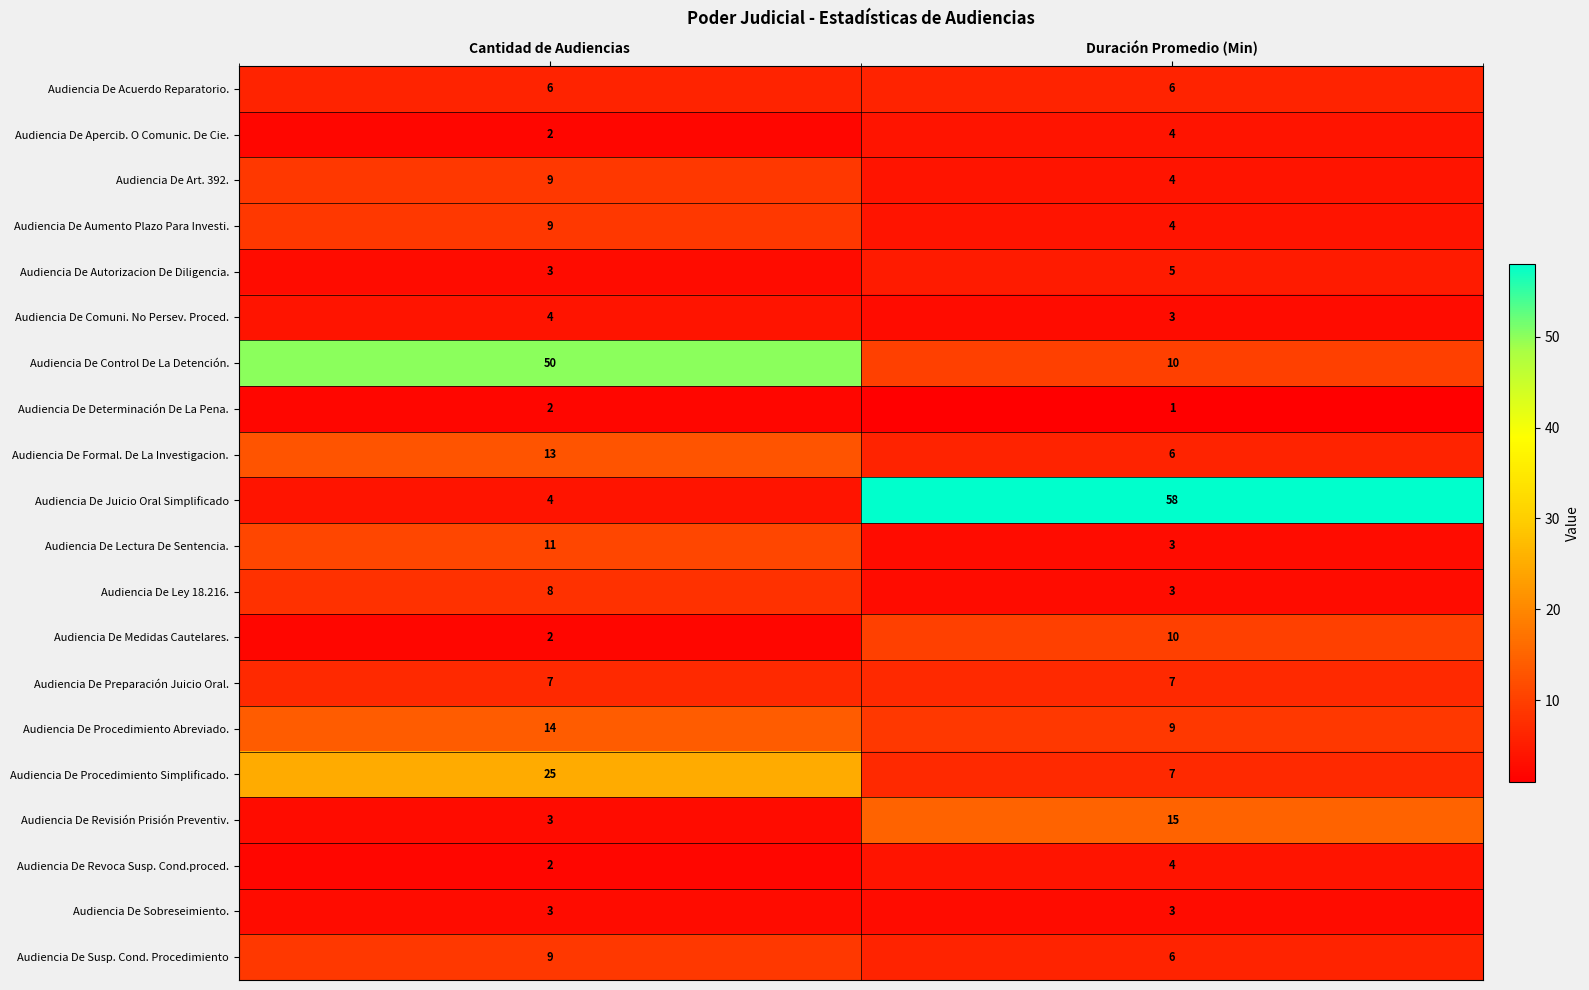

Is it true that Audiencia De Procedimiento Abreviado. equals 14 at Cantidad de Audiencias?

True